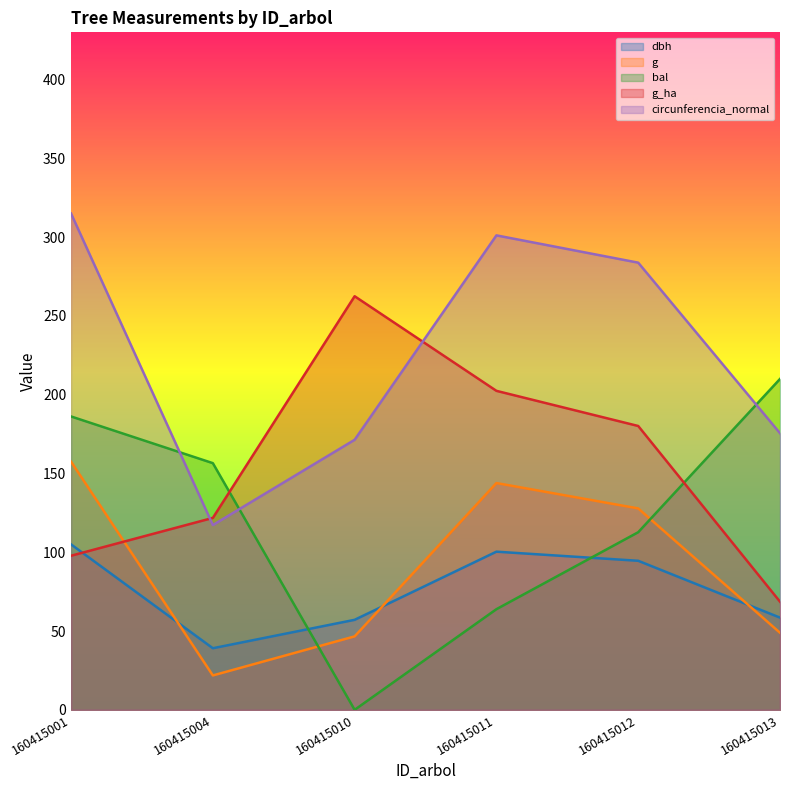

What is the difference between the maximum and minimum values in the dbh series?

65.9